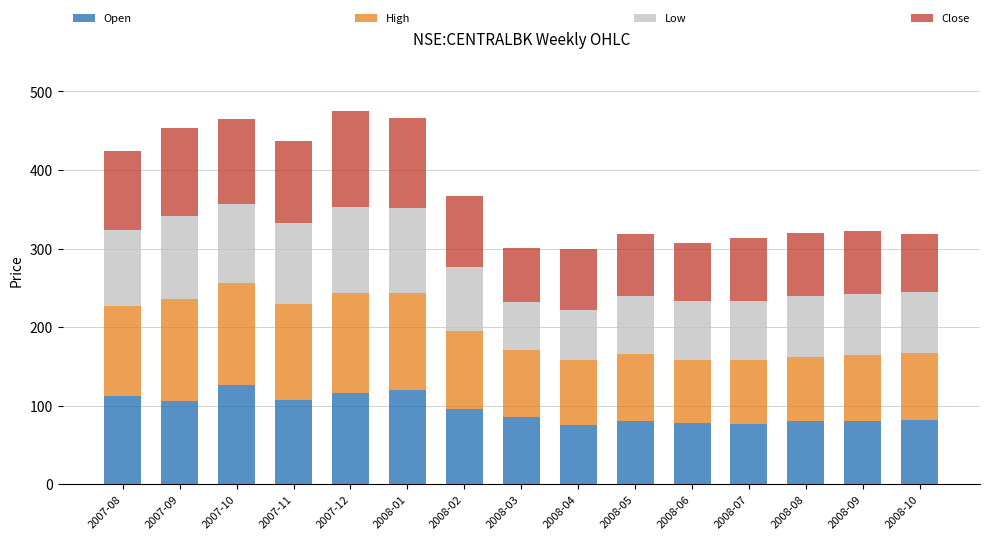

What is the maximum value for Open?

127.0